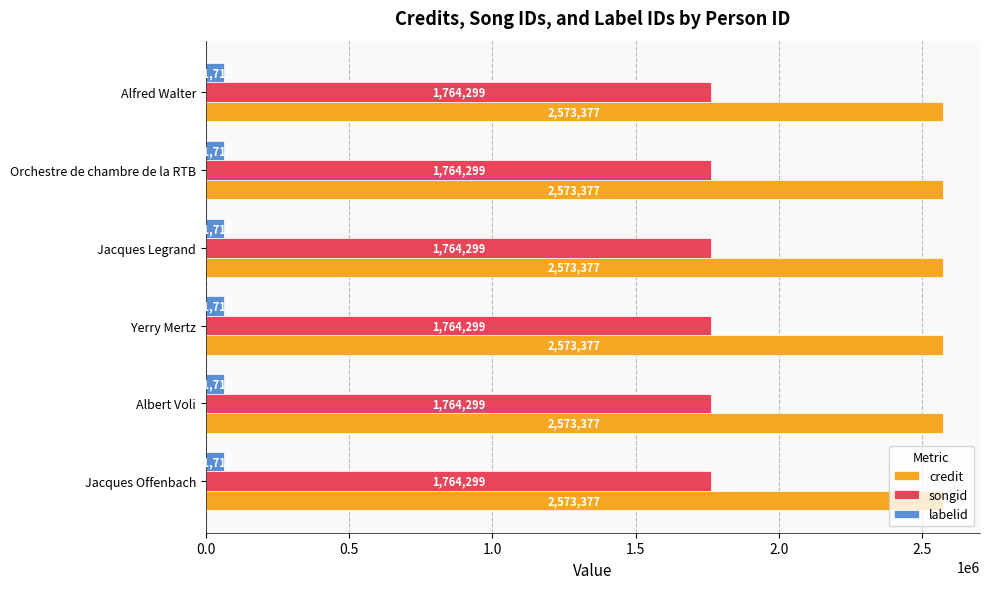

List the series in order of their overall mean, highest first.

credit, songid, labelid